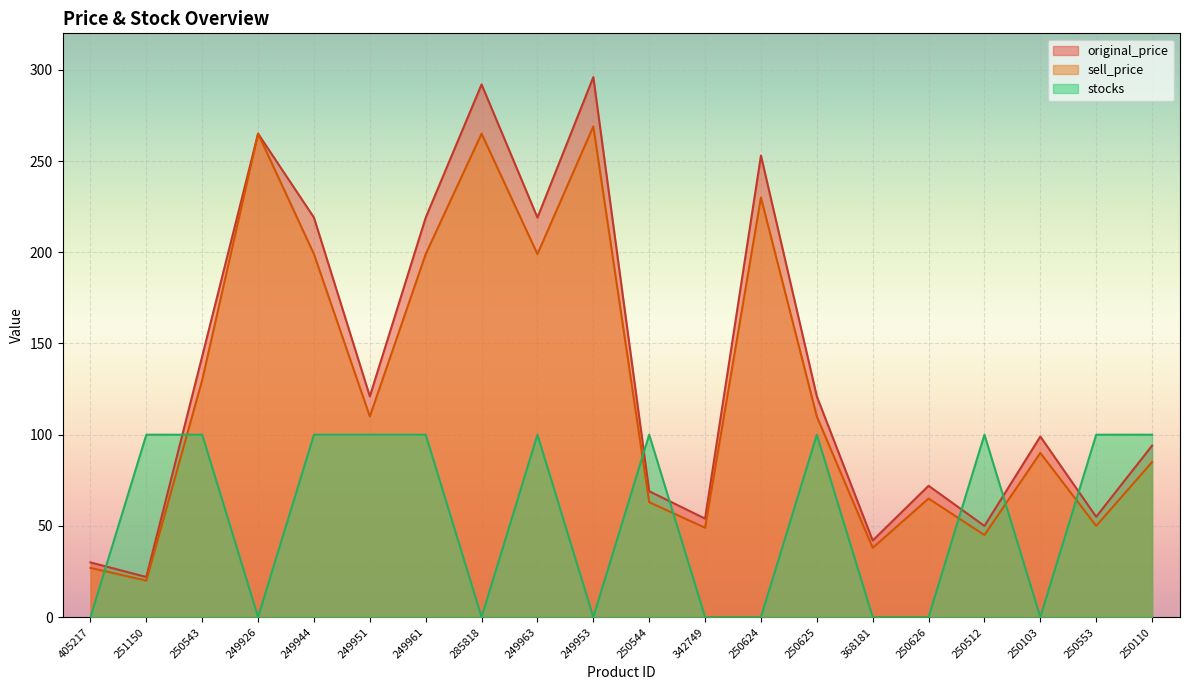

Reading left to right, what are all the values shown in this chart?

original_price: 405217=30	251150=22	250543=143	249926=265	249944=219	249951=121	249961=219	285818=292	249963=219	249953=296	250544=69	342749=54	250624=253	250625=121	368181=42	250626=72	250512=50	250103=99	250553=55	250110=94
sell_price: 405217=27	251150=20	250543=130	249926=265	249944=199	249951=110	249961=199	285818=265	249963=199	249953=269	250544=63	342749=49	250624=230	250625=110	368181=38	250626=65	250512=45	250103=90	250553=50	250110=85
stocks: 405217=0	251150=100	250543=100	249926=0	249944=100	249951=100	249961=100	285818=0	249963=100	249953=0	250544=100	342749=0	250624=0	250625=100	368181=0	250626=0	250512=100	250103=0	250553=100	250110=100